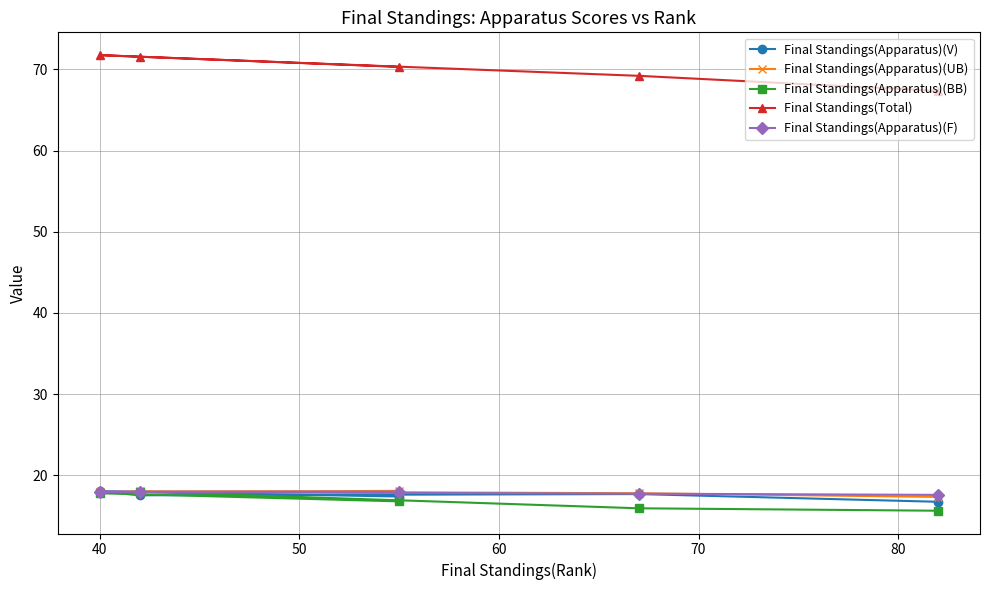

What is the difference between the maximum and minimum values in the Final Standings(Total) series?

4.4